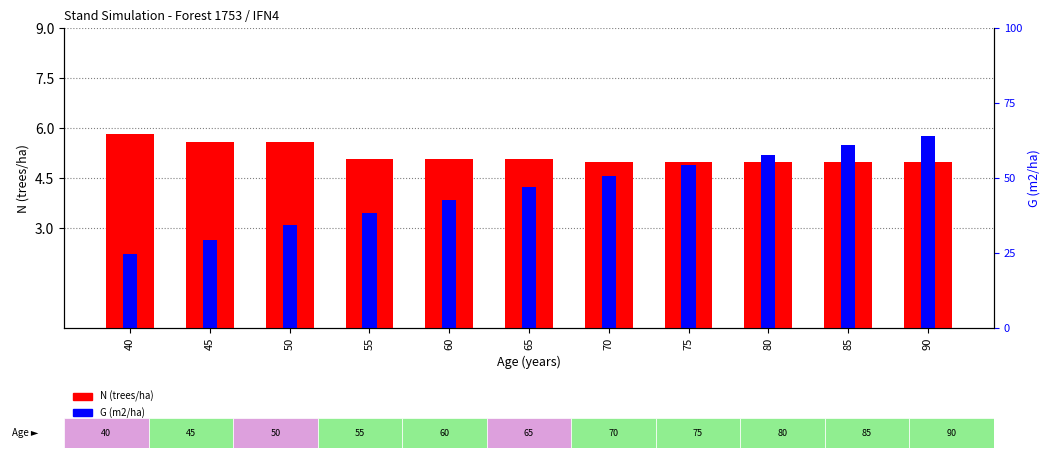

At which label does G (m2/ha) first exceed 4?

65